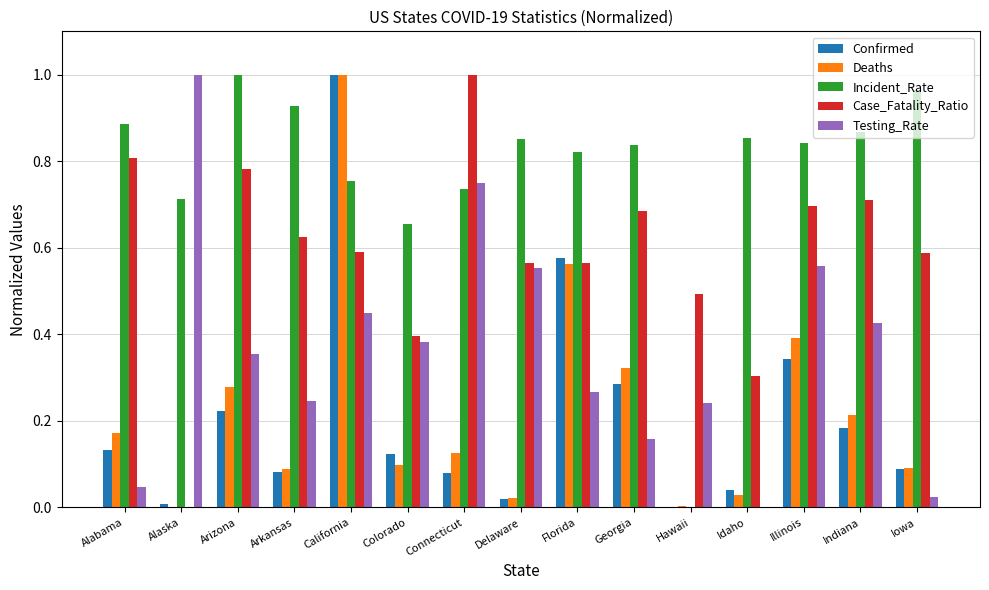

The Confirmed series shows 0.3 at Illinois. True or false?

True